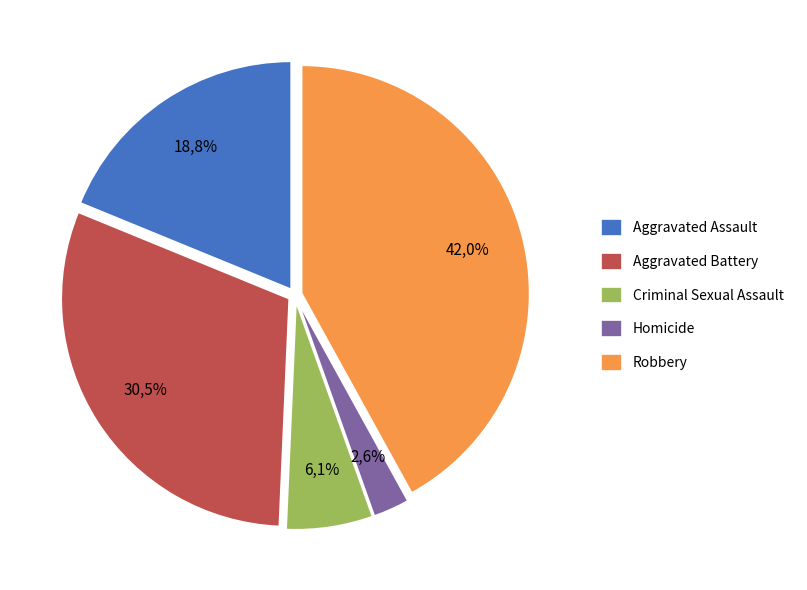

How many slices are in this pie chart?

5